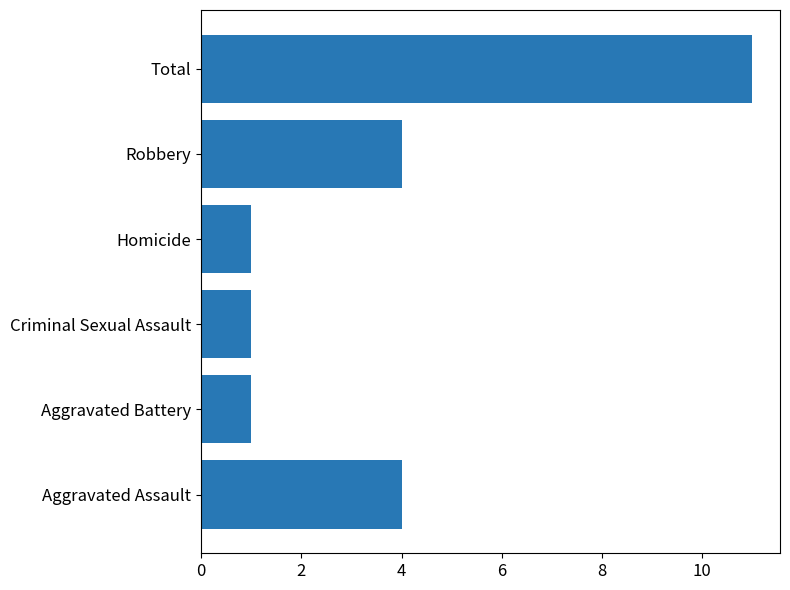

Which label corresponds to the largest value in the chart?

Total